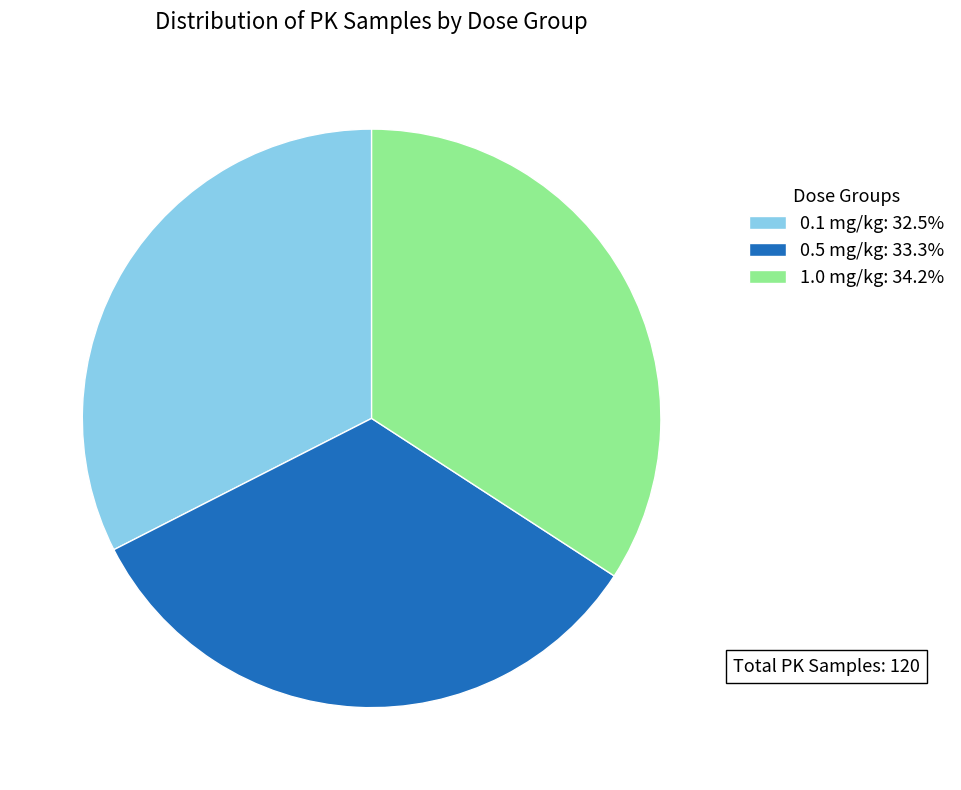

Is the sum of 1.0 mg/kg: 34.2% and 0.5 mg/kg: 33.3% greater than half?

Yes